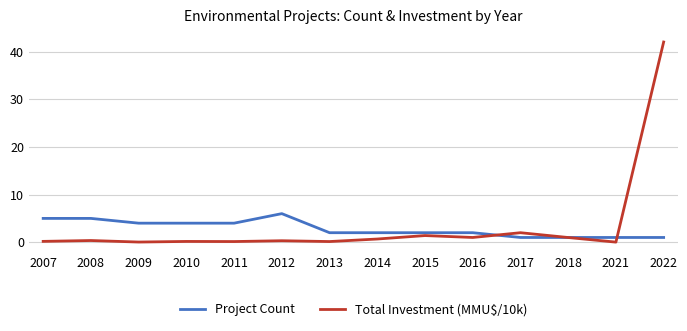

Between which two adjacent categories do Total Investment (MMU$/10k) and Project Count first intersect?

2016 and 2017